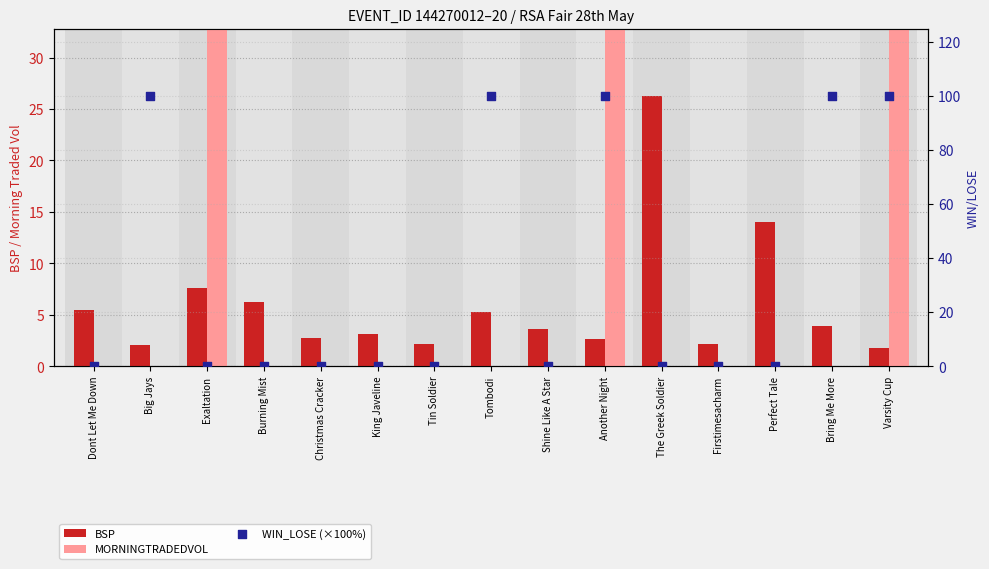

Which series reaches the maximum Y coordinate?

MORNINGTRADEDVOL